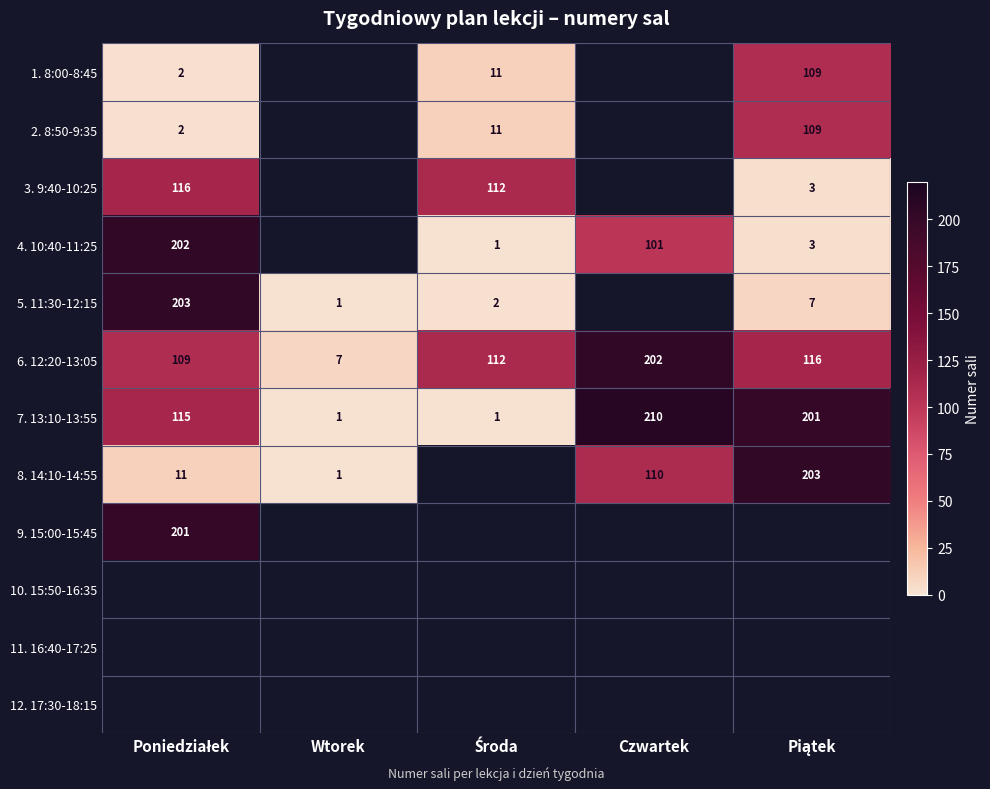

How many data points does each series have?

5